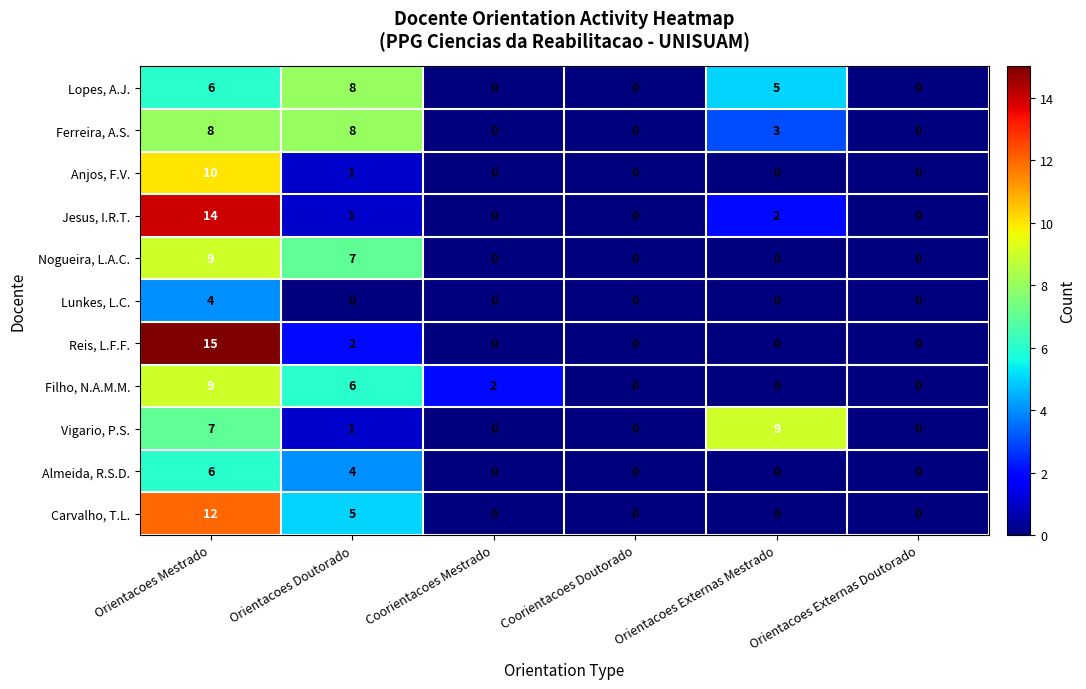

What is the maximum value for Lunkes, L.C.?

4